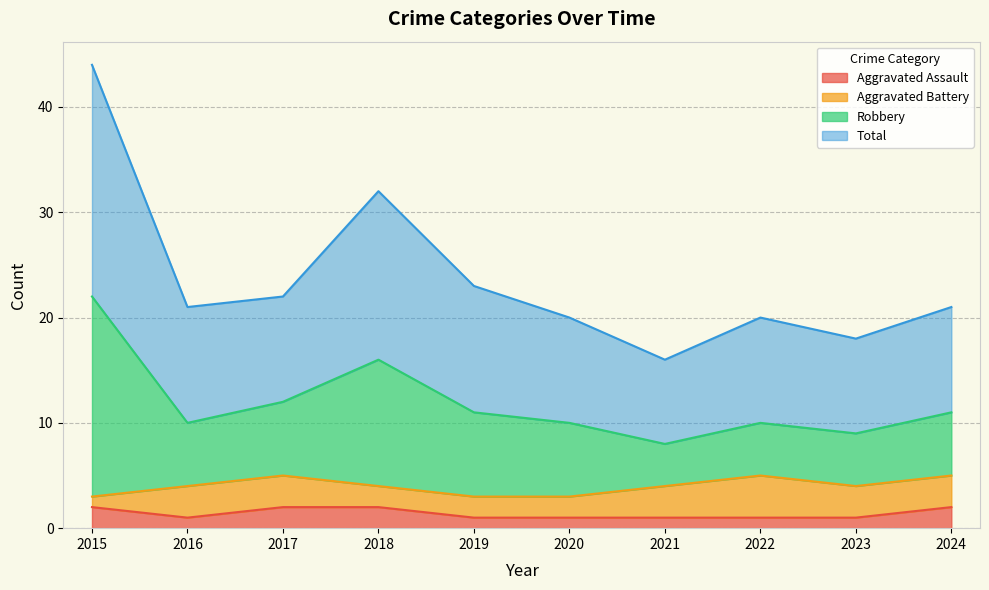

True or false: Aggravated Assault and Robbery cross at least once.

False